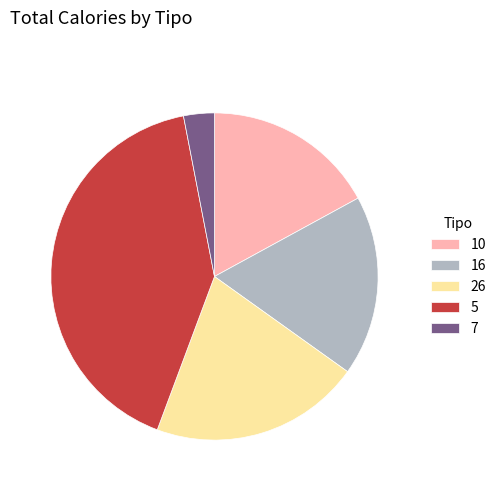

Do 26 and 7 together represent more than half of the pie?

No